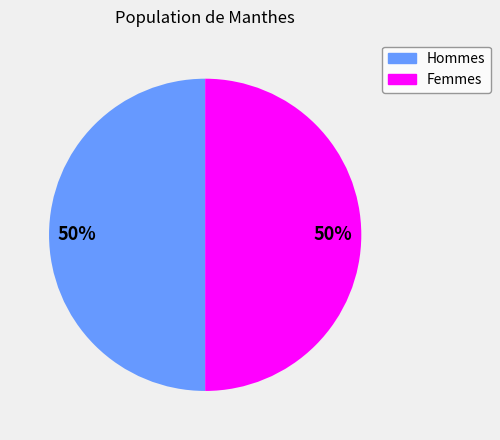

The Femmes slice represents 50% of the pie. True or false?

True